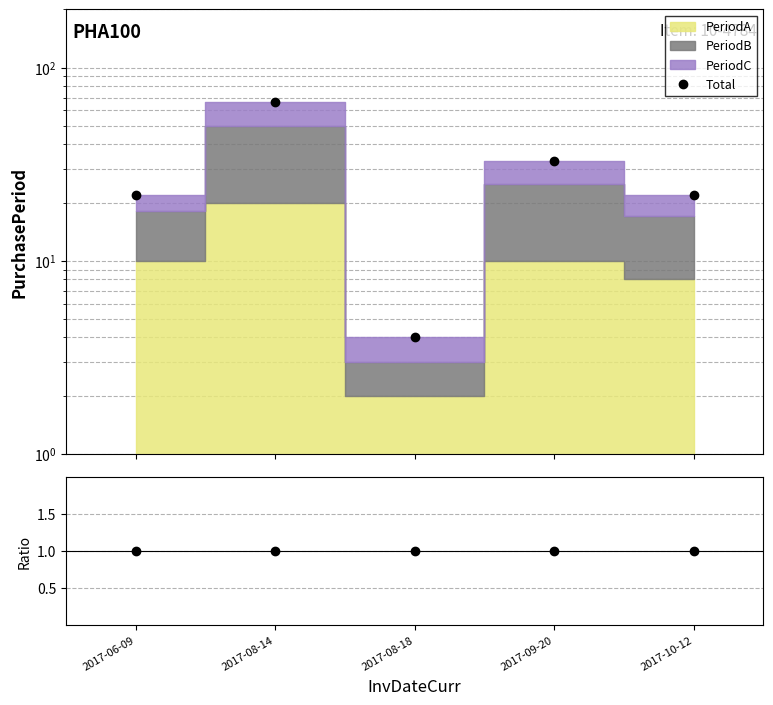

At how many categories does at least one series exceed 38?

1